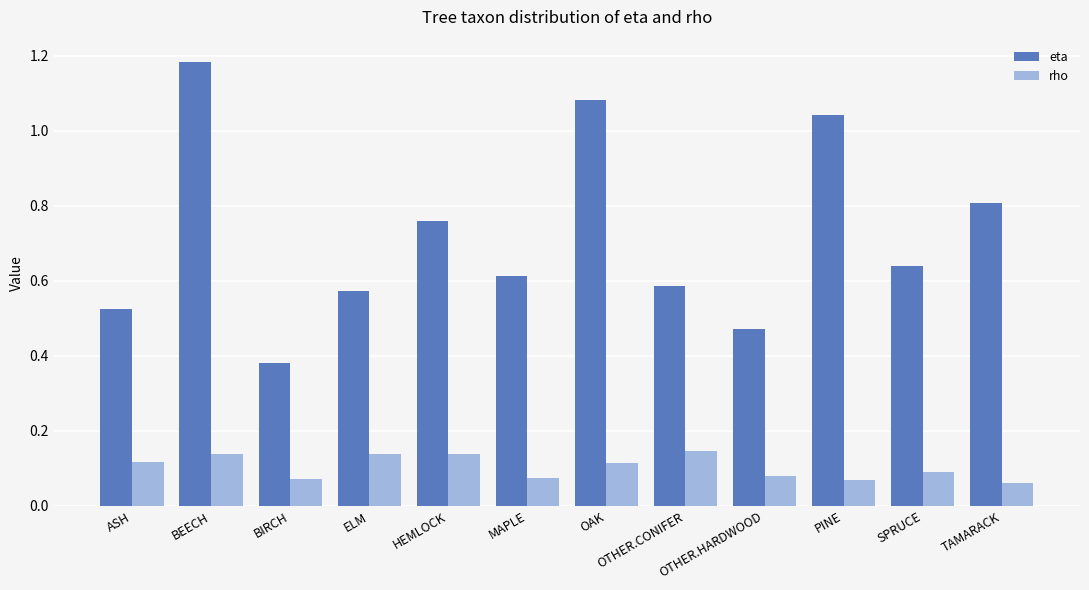

How many bars are there in each group?

2